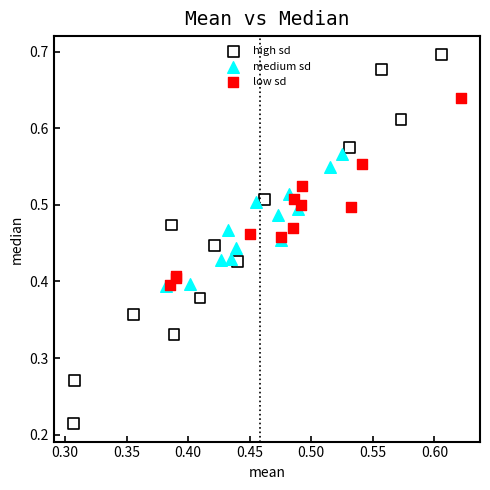

Which series reaches the minimum Y coordinate?

high sd